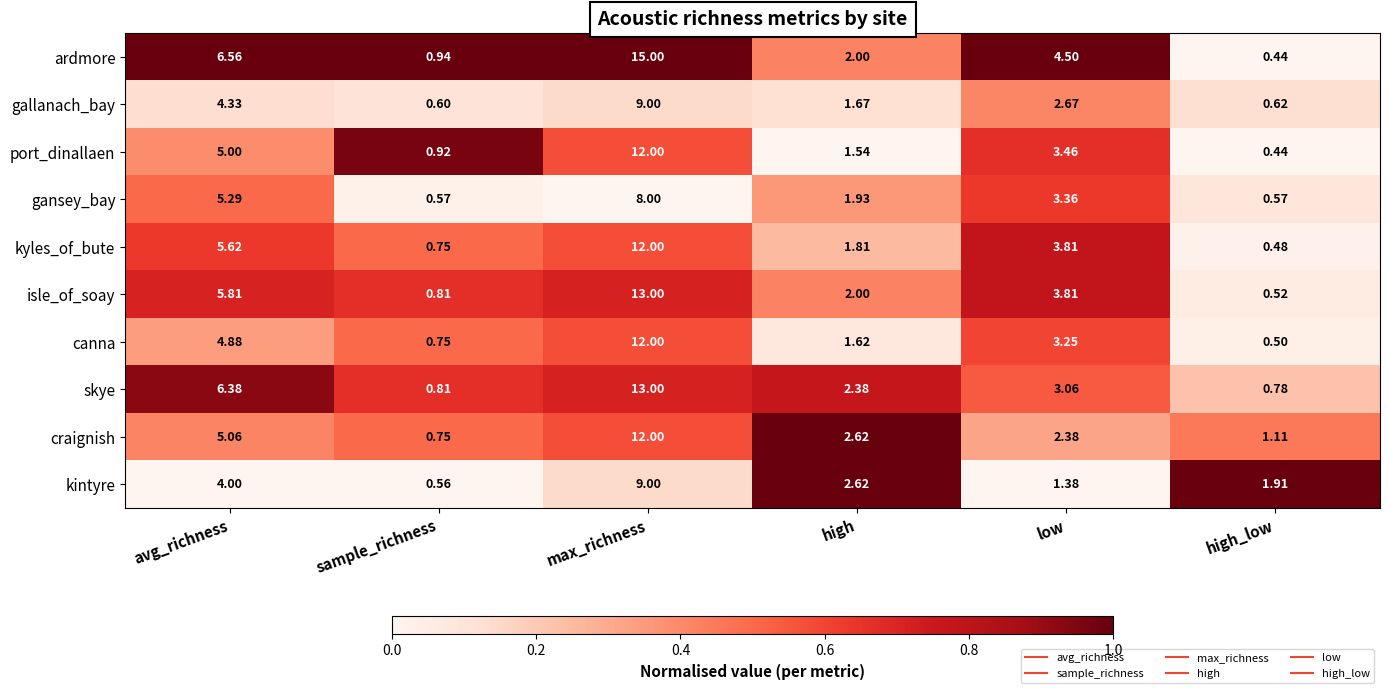

List the labels in order of craignish value, smallest first.

sample_richness, high_low, low, high, avg_richness, max_richness